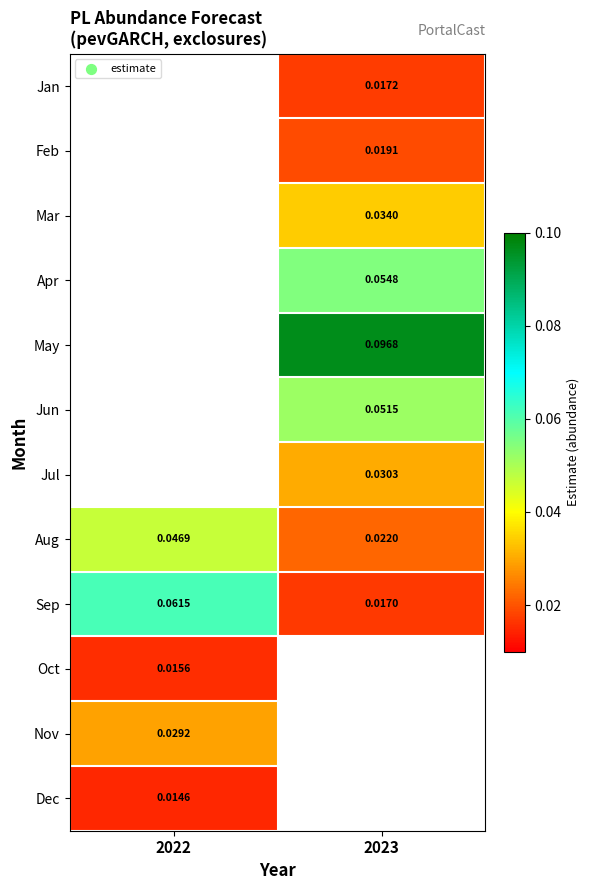

Is the value of Aug at 2022 greater than the value of May at 2023?

No